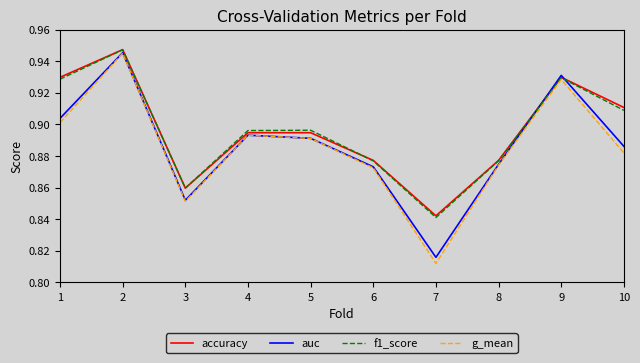

Does the chart display data point markers on the line(s)?

No